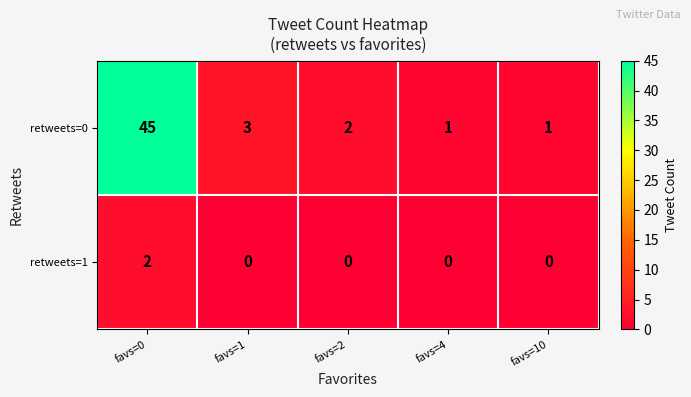

How many positive values does the retweets=1 series have?

1